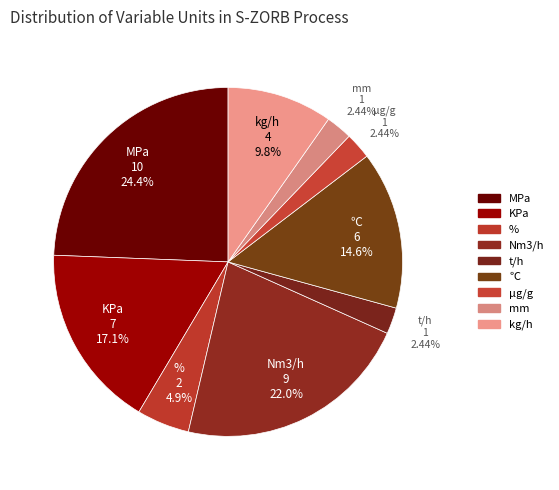

What is the total percentage of t/h and MPa?

26.8%